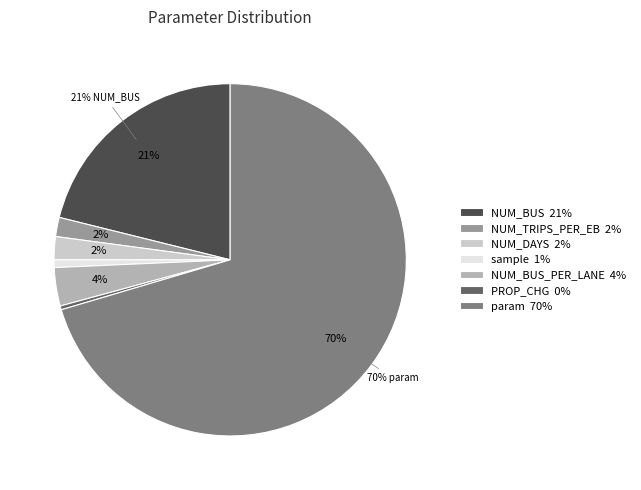

To the nearest percent, what is the average slice percentage?

14%